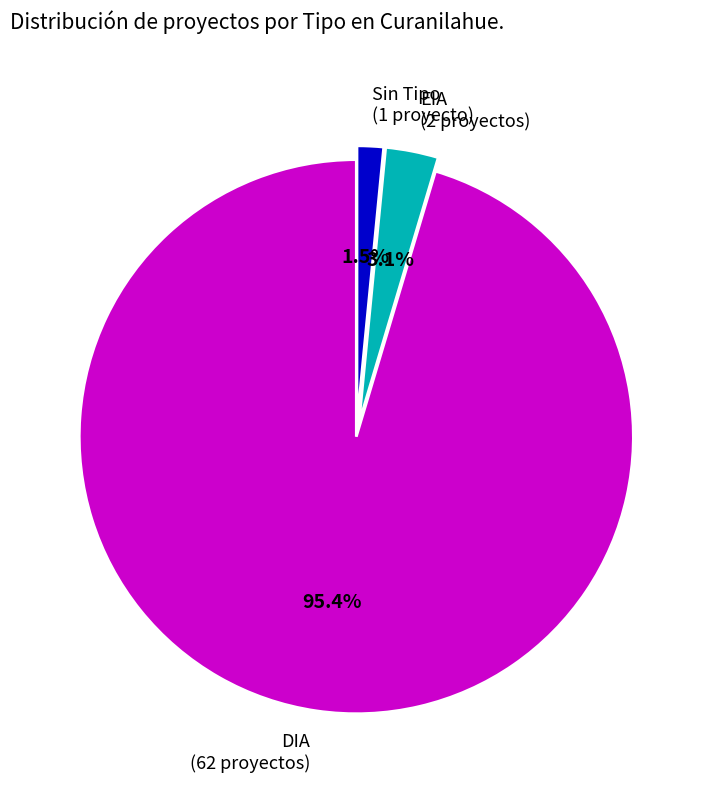

Combined, do Sin Tipo and EIA account for over 50%?

No